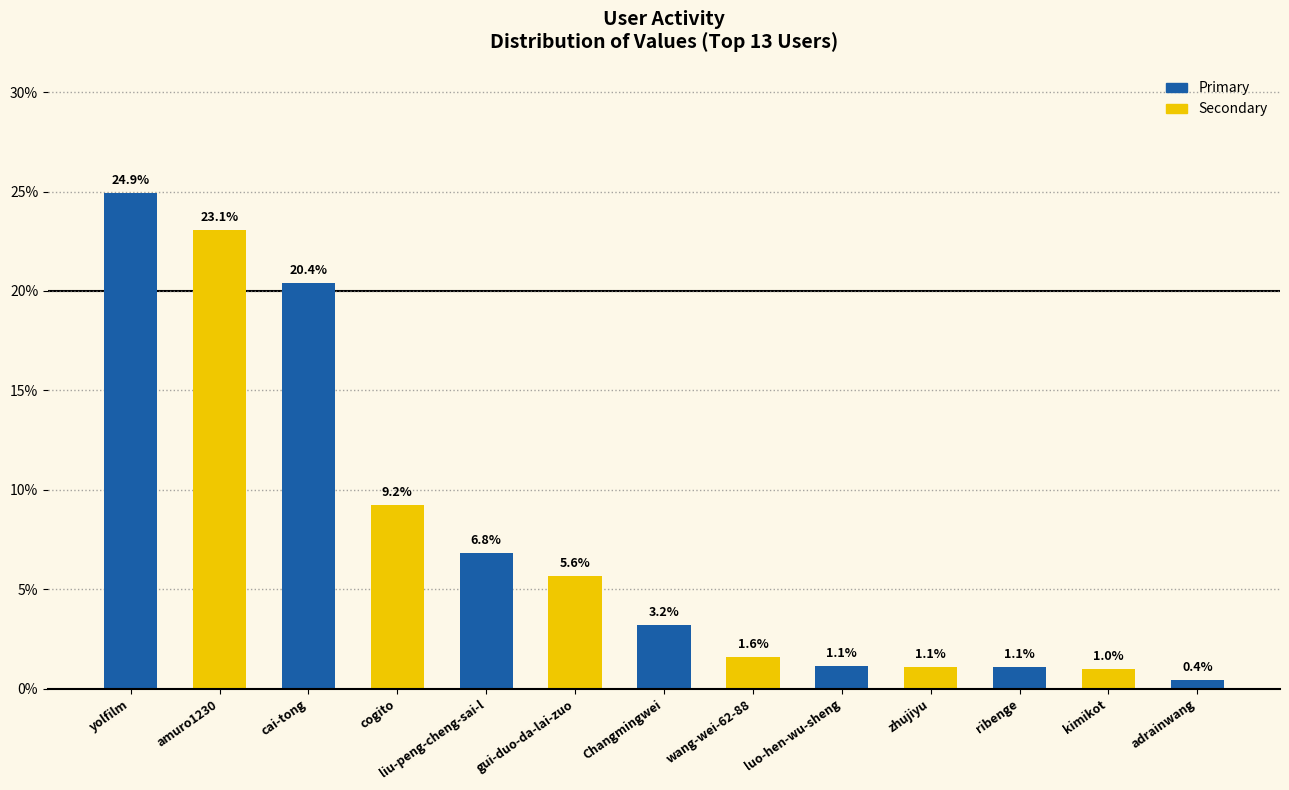

What position from the right is liu-peng-cheng-sai-l?

9